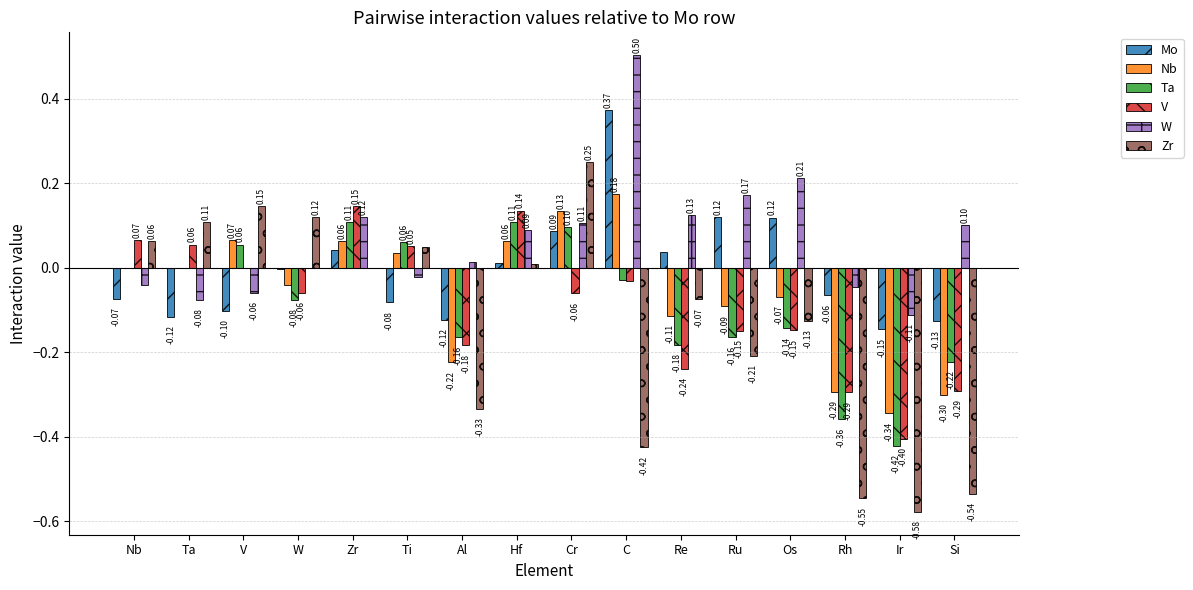

Are the bars grouped side by side (vs. stacked)?

Yes